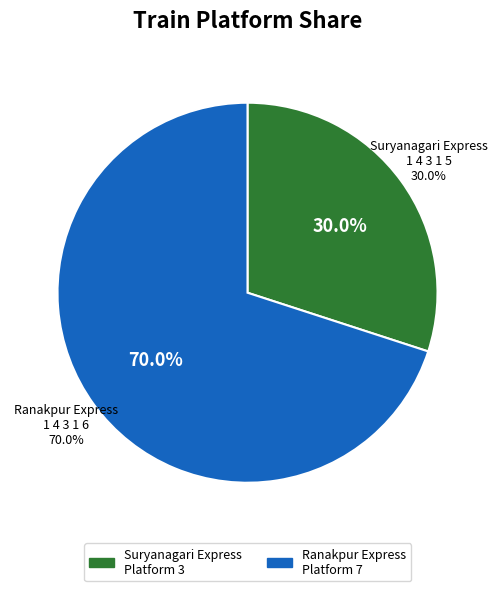

The 1 4 3 1 5 slice represents 30% of the pie. True or false?

True